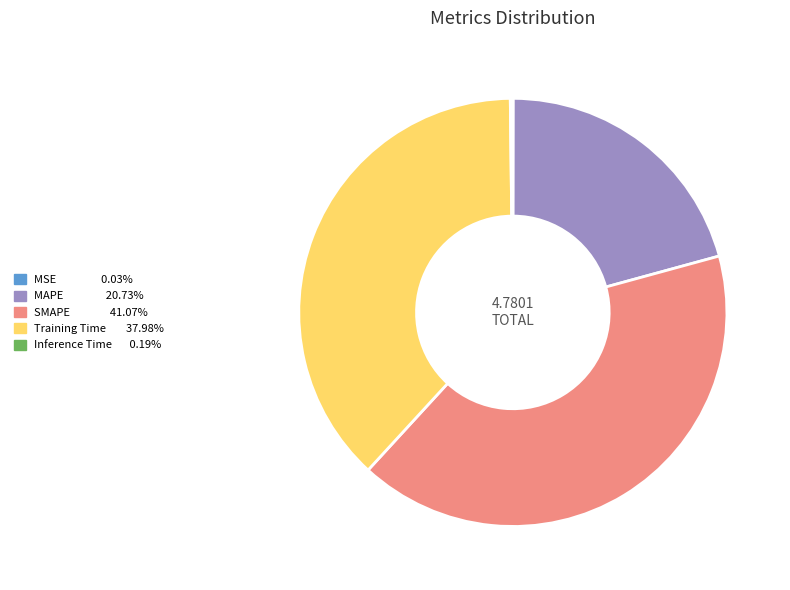

Is there a majority slice in this chart?

No